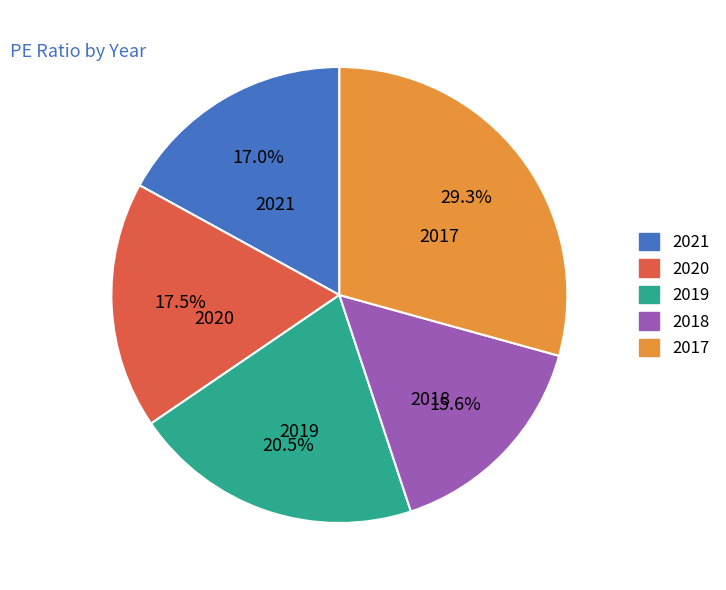

True or false: 2018 accounts for 16% of the total.

True